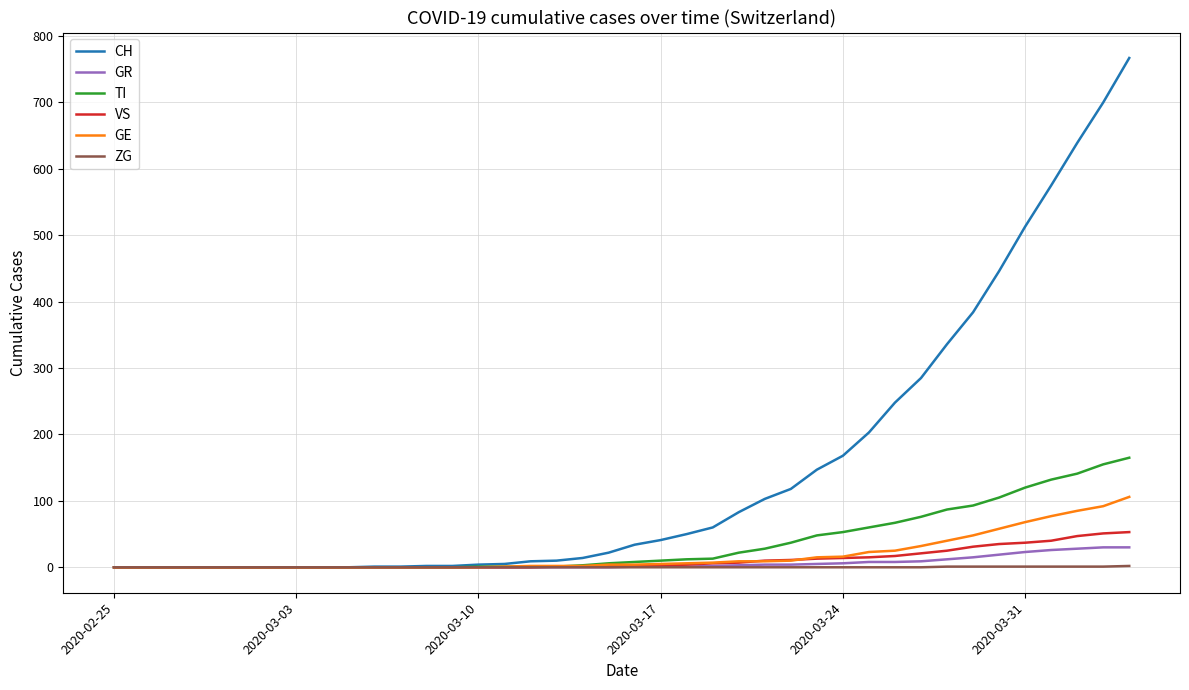

What is the highest value of the TI series?

165